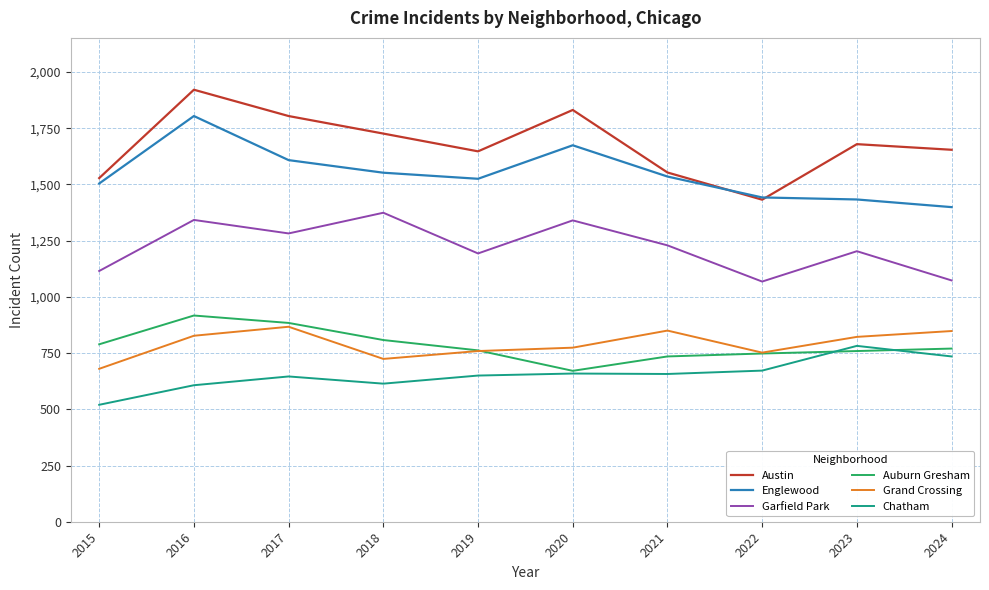

Is the value of Englewood at 2023 greater than the value of Chatham at 2015?

Yes